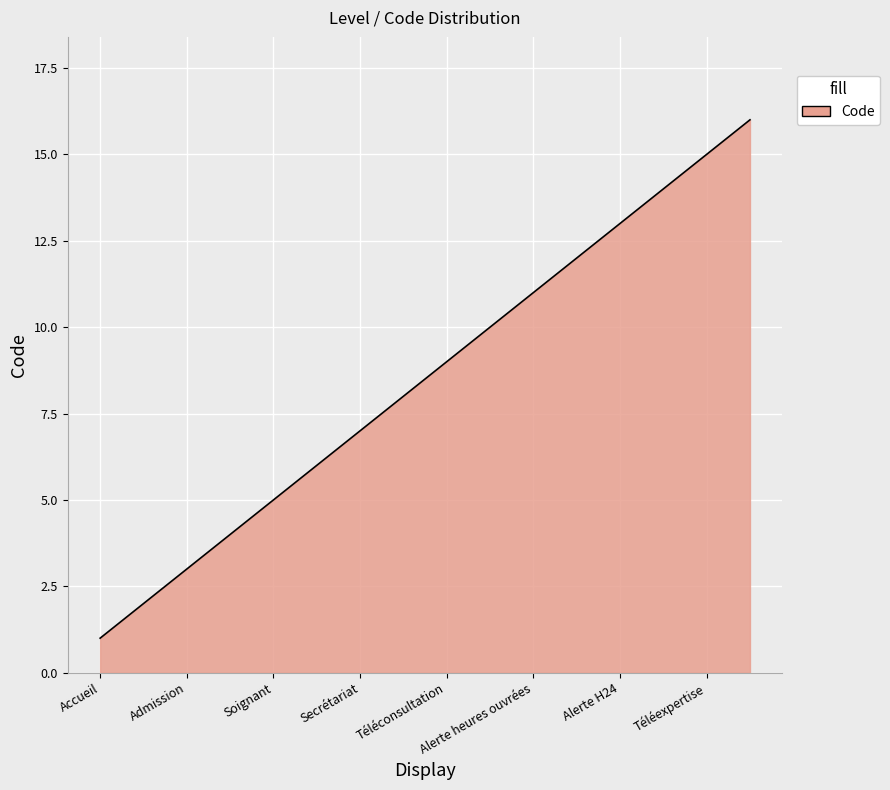

Reading right to left, what are all the values shown in this chart?

16	15	14	13	12	11	10	9	8	7	6	5	4	3	2	1